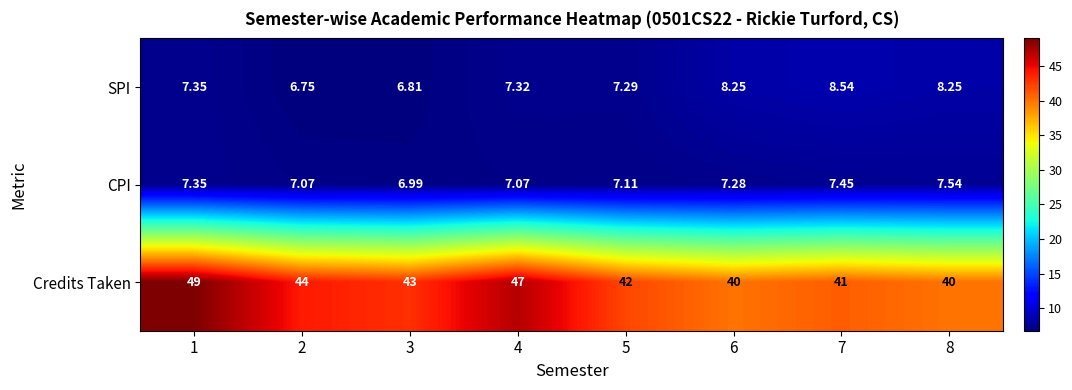

Rank the series at 5 from lowest to highest value.

CPI, SPI, Credits Taken